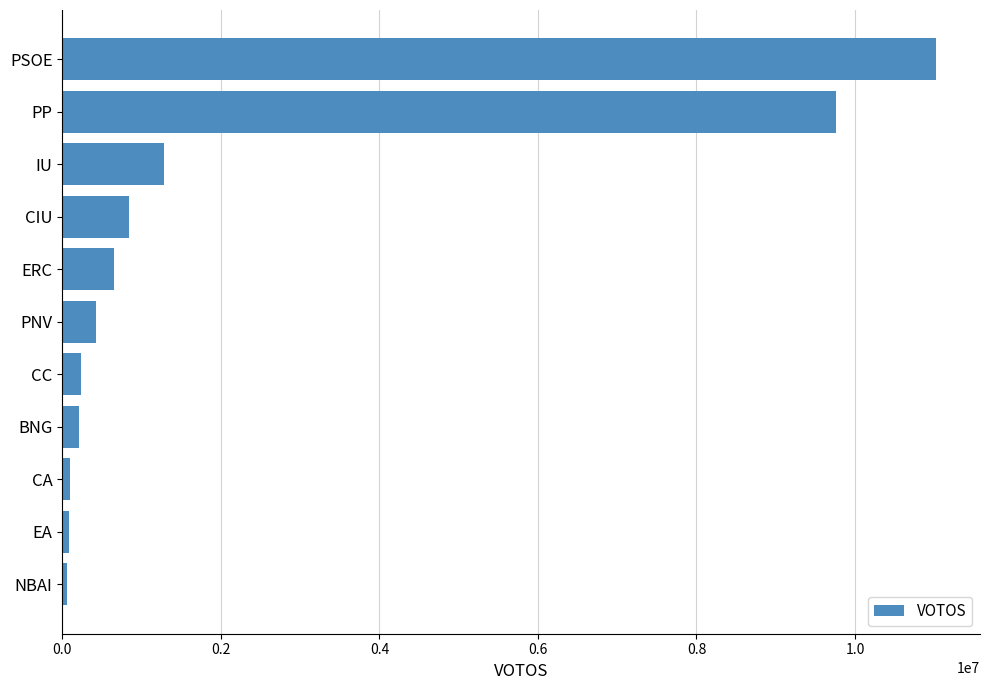

What is the greatest value displayed?

11026163